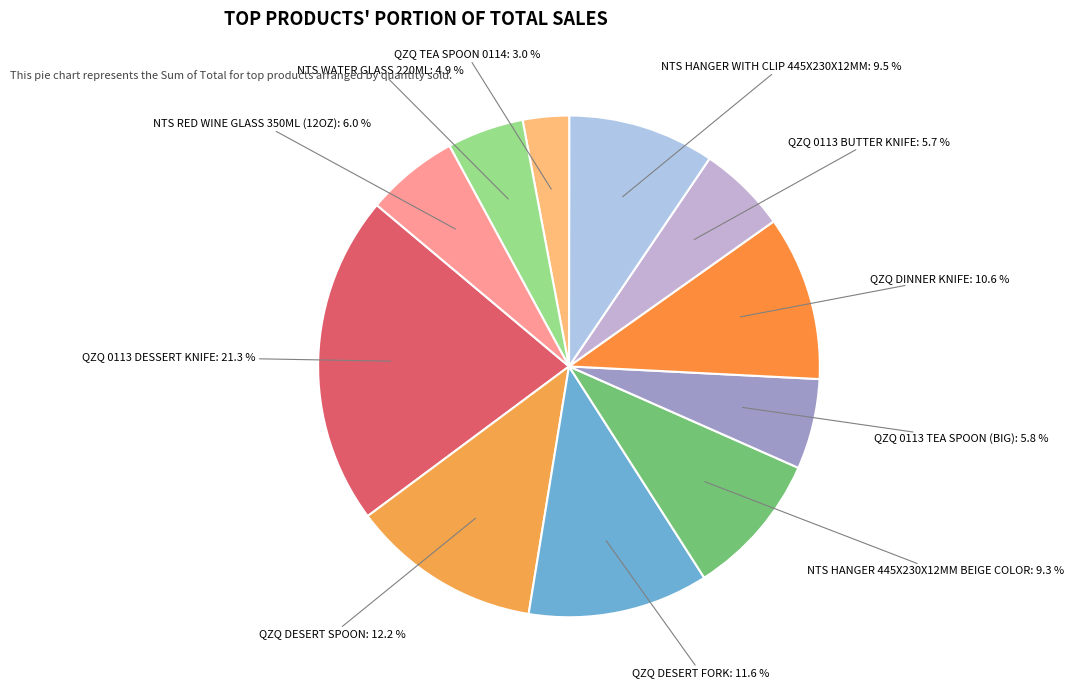

How many segments does this pie chart have?

11